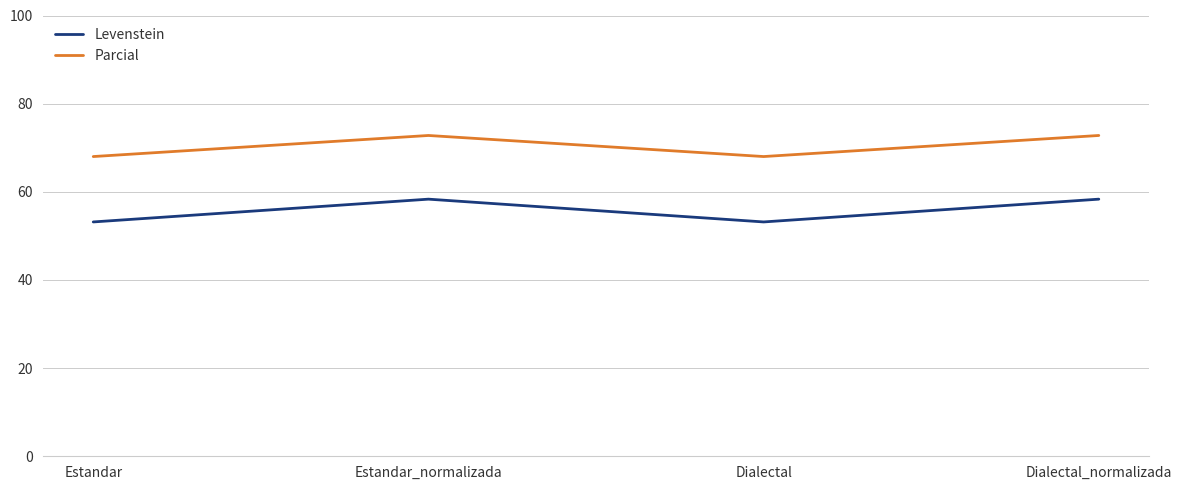

What is the total value across all series at Estandar?

121.2